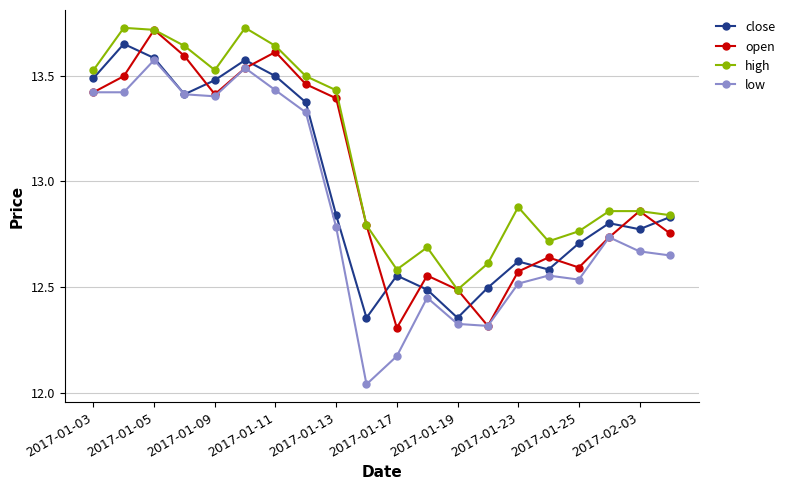

Count the close values in the range 12 to 13.

12